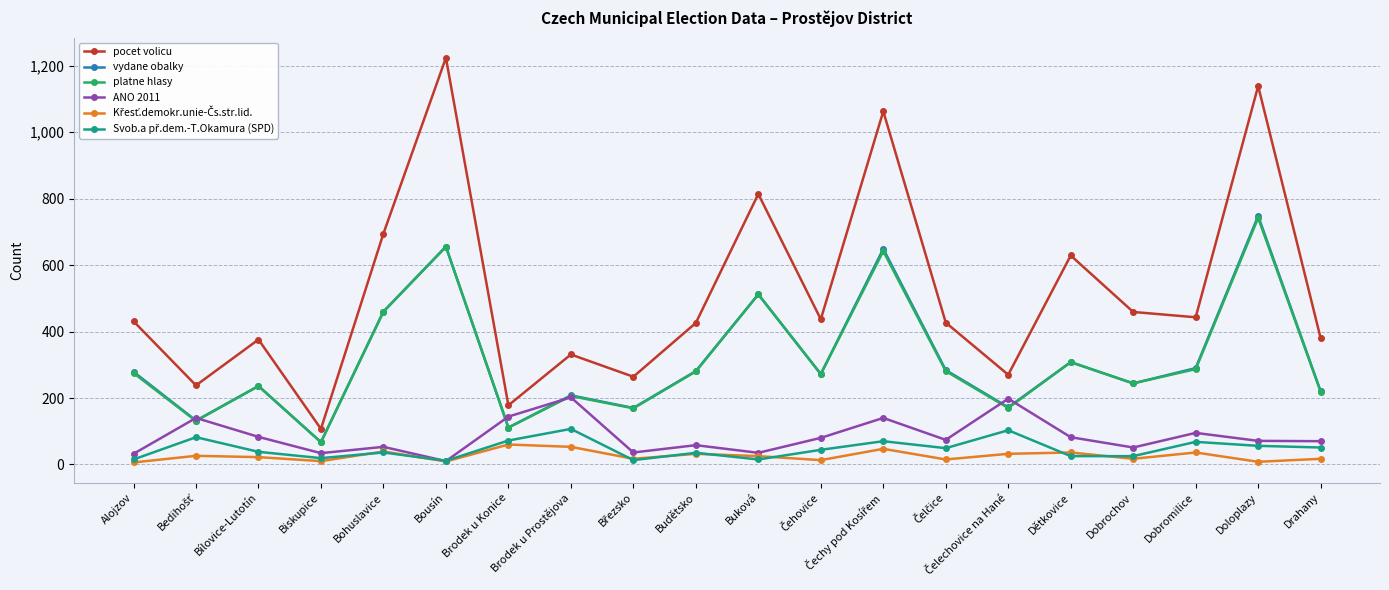

How many interior local peaks does the platne hlasy series have?

7